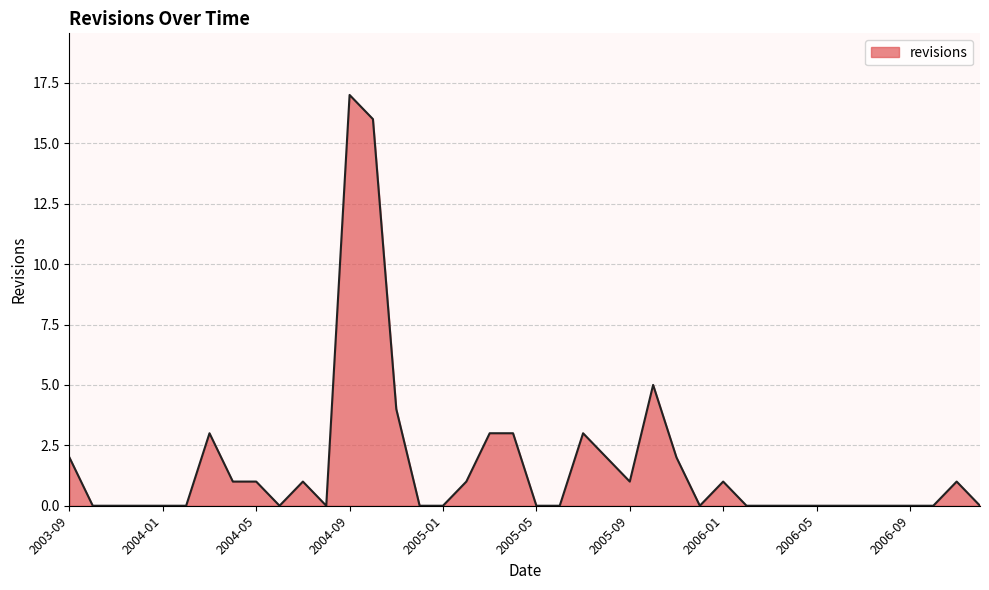

What is the difference between the maximum and minimum values?

17